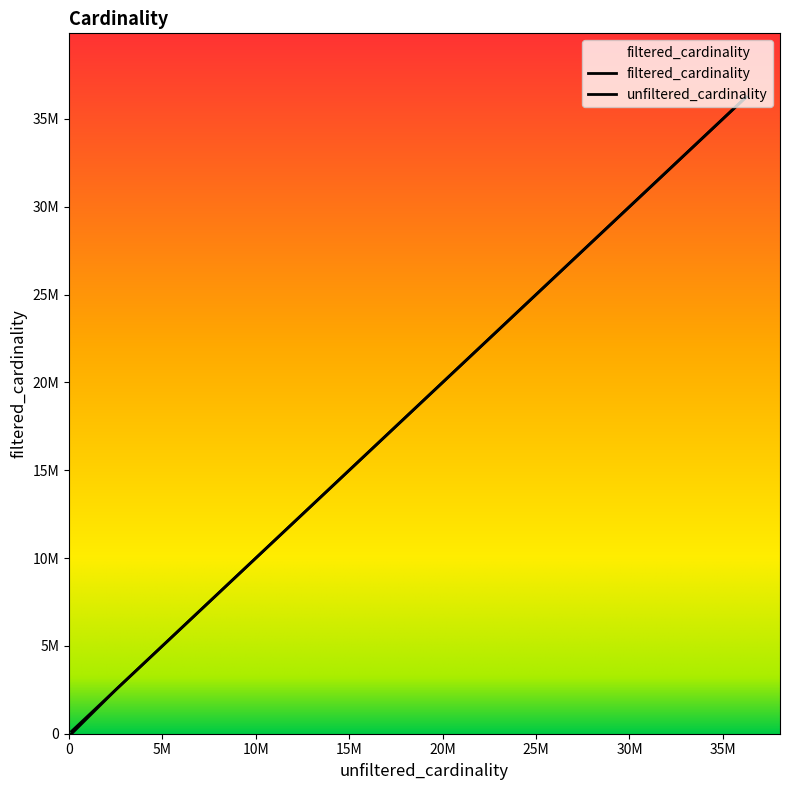

Does the chart have visible grid lines?

No